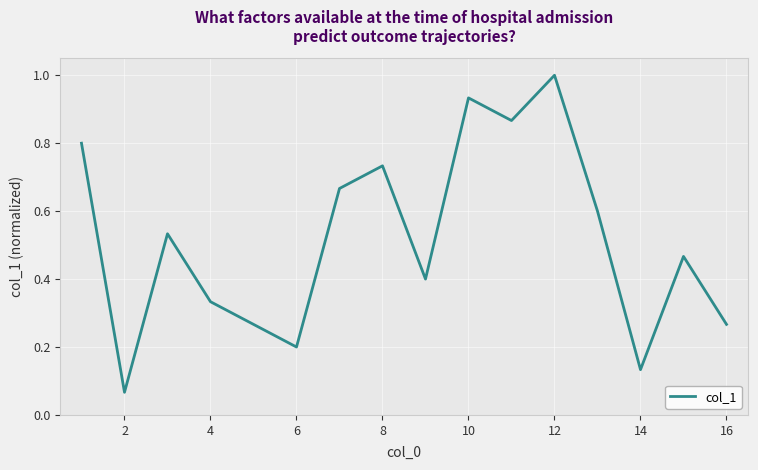

What is the maximum value shown in the chart?

1.0